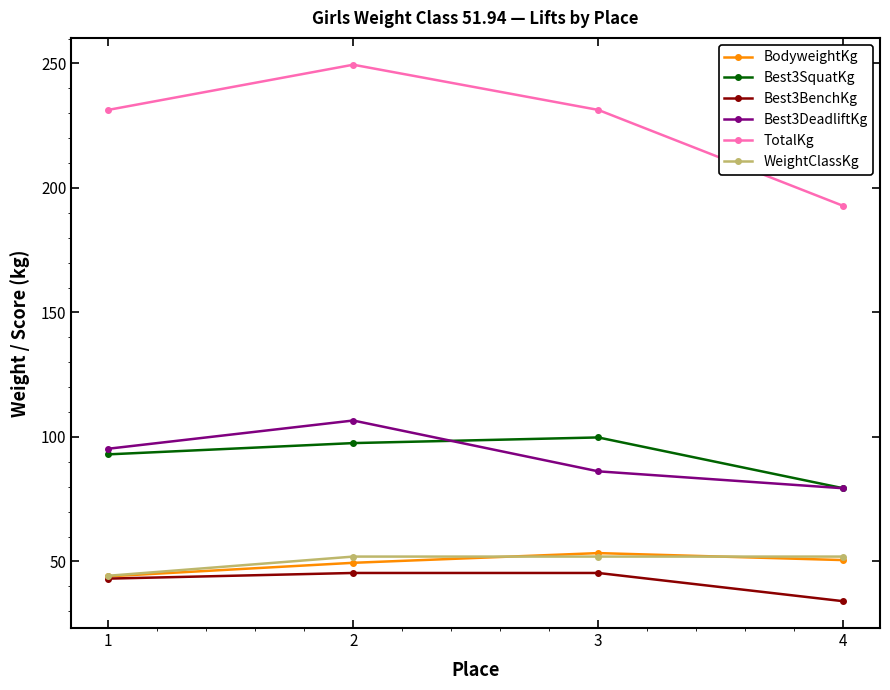

Where is the first local maximum for Best3DeadliftKg?

2